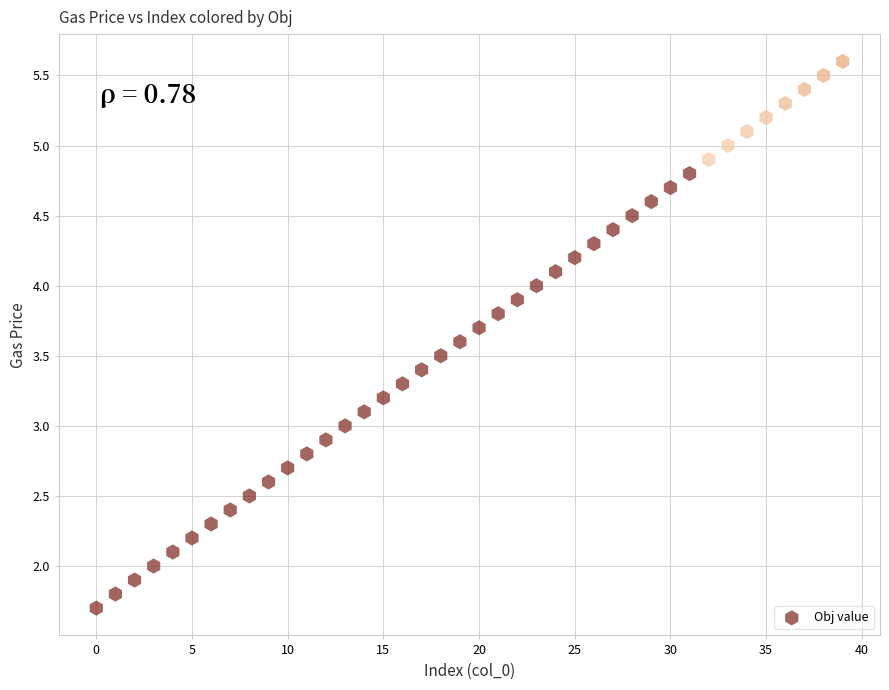

What is the range of Y values (max minus min)?

3.9